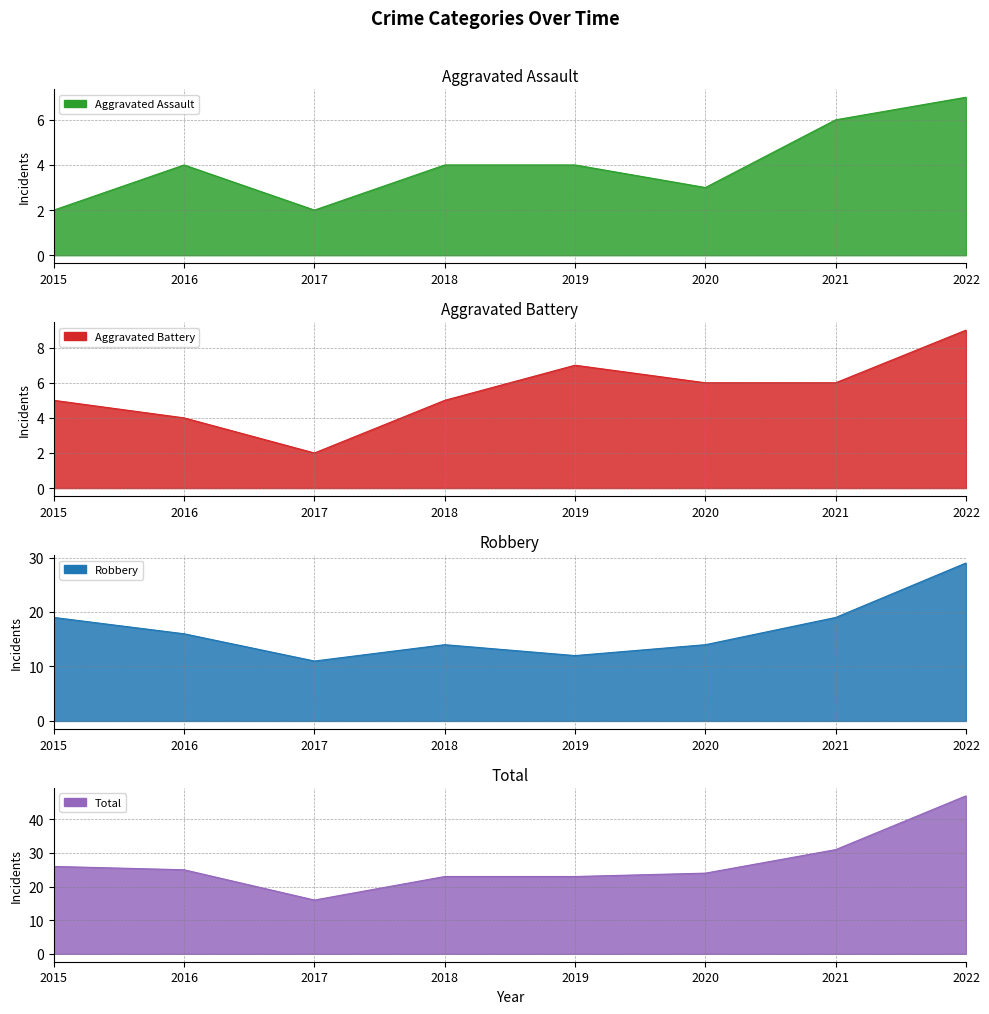

Which series has the largest total across all categories?

Total